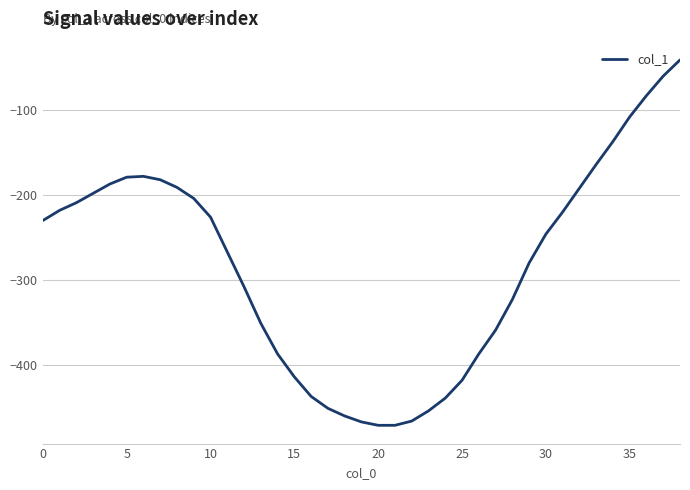

What is the smallest value displayed?

-471